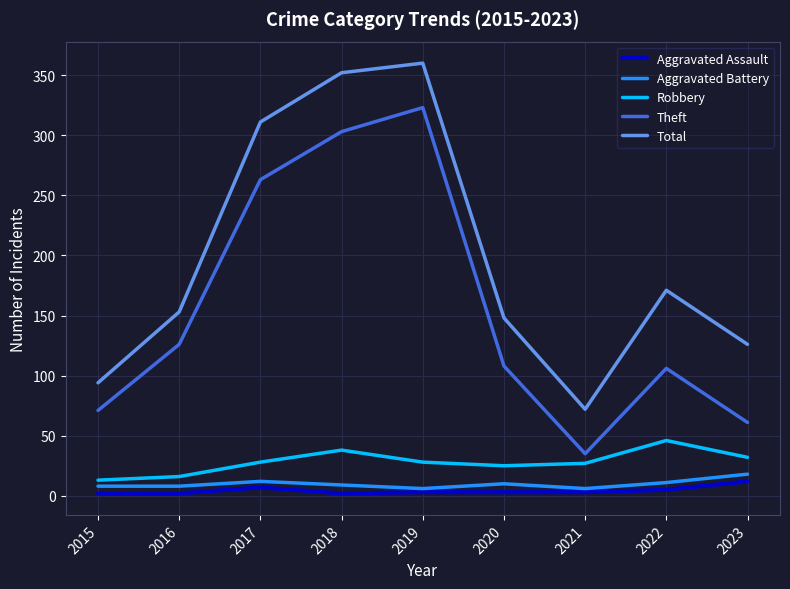

What is the sum of the Theft values at 2015 and 2020?

179